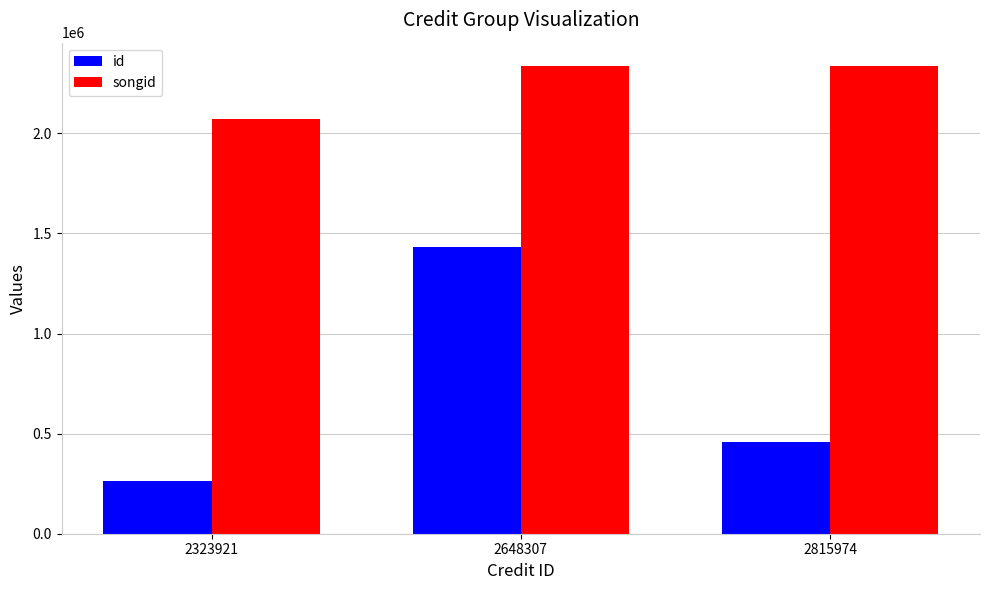

What are all the series names shown in the legend?

id, songid